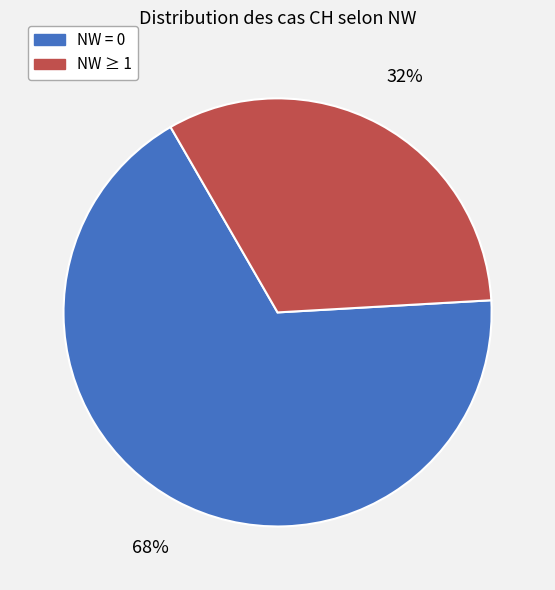

Is there a majority slice in this chart?

Yes